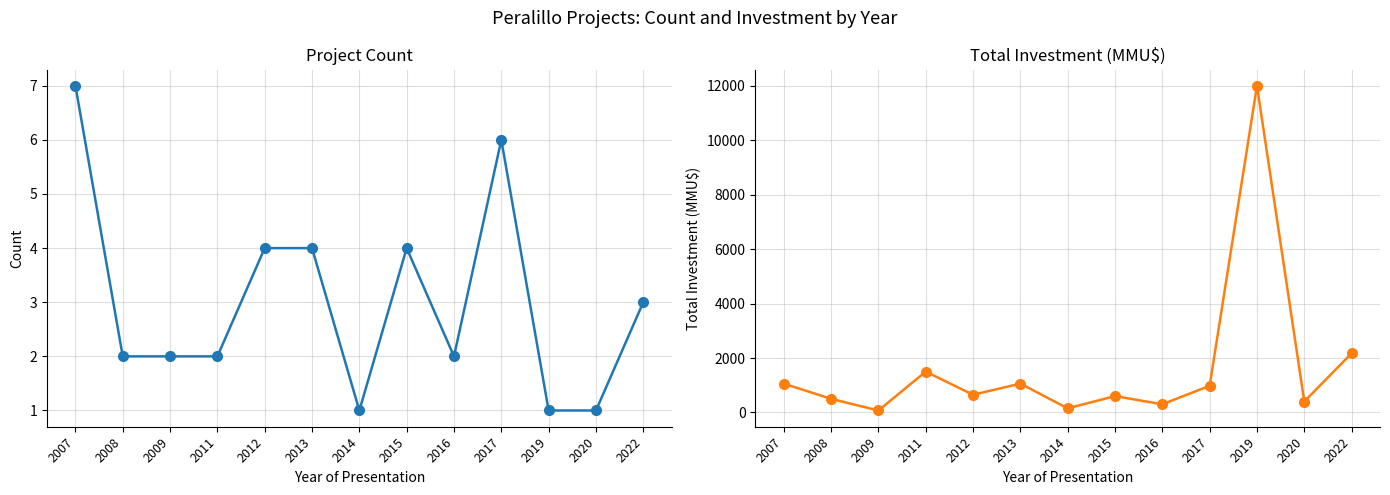

True or false: Total Investment (MMU$) and Count cross at least once.

False